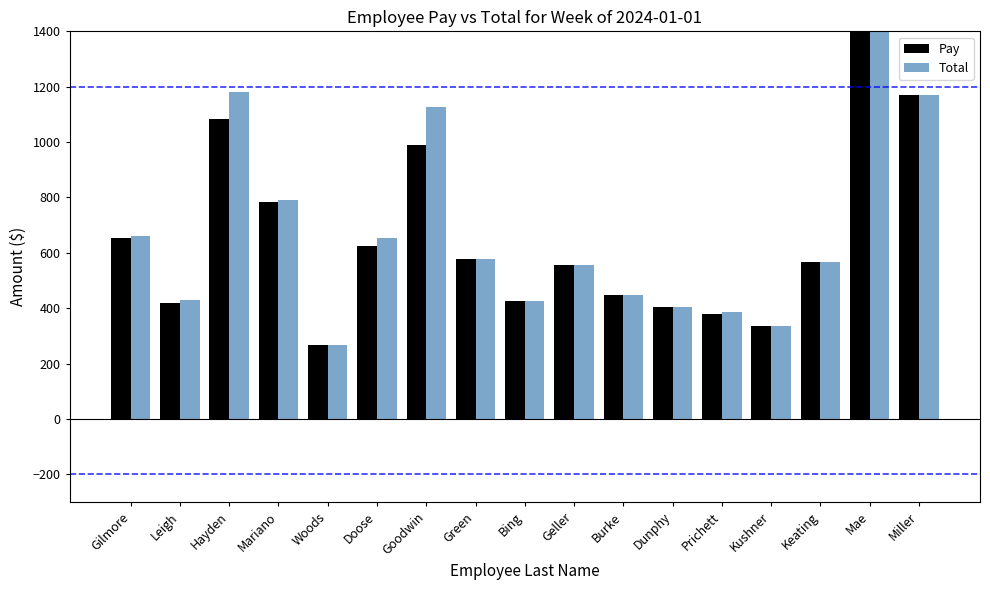

What is the highest value of the Total series?

1867.5